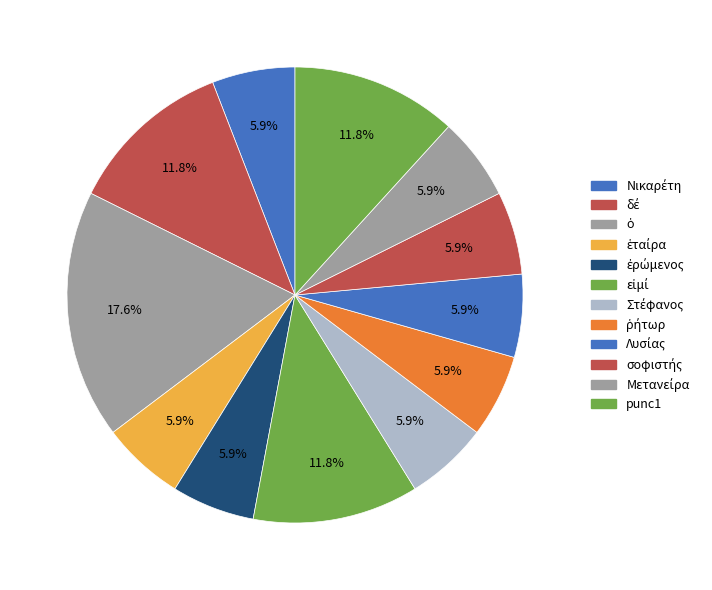

Count the number of slices in the pie.

12